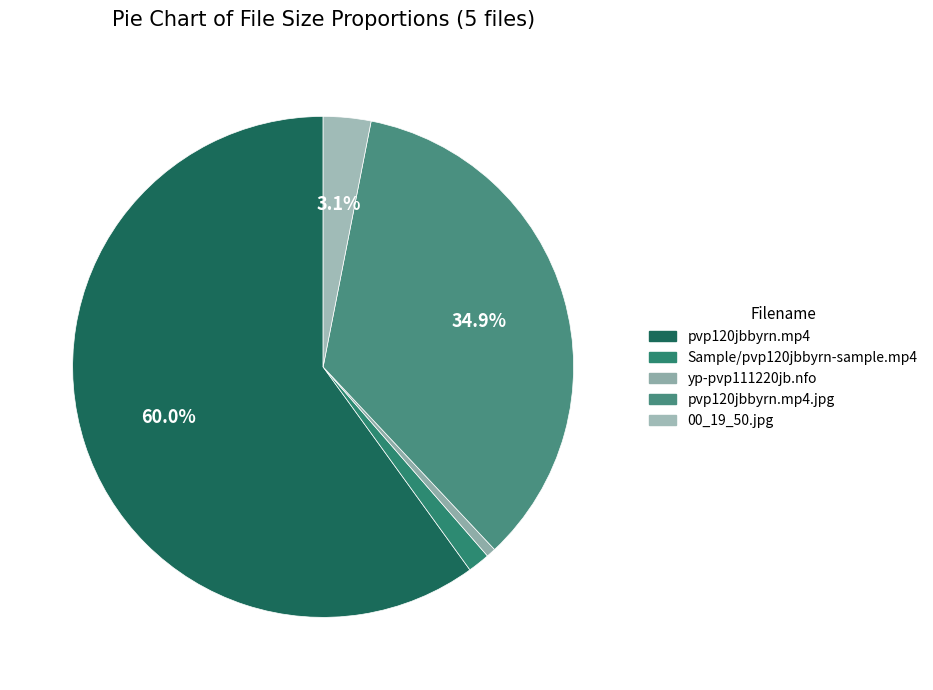

Rank the categories by value from lowest to highest.

yp-pvp111220jb.nfo, Sample/pvp120jbbyrn-sample.mp4, 00_19_50.jpg, pvp120jbbyrn.mp4.jpg, pvp120jbbyrn.mp4